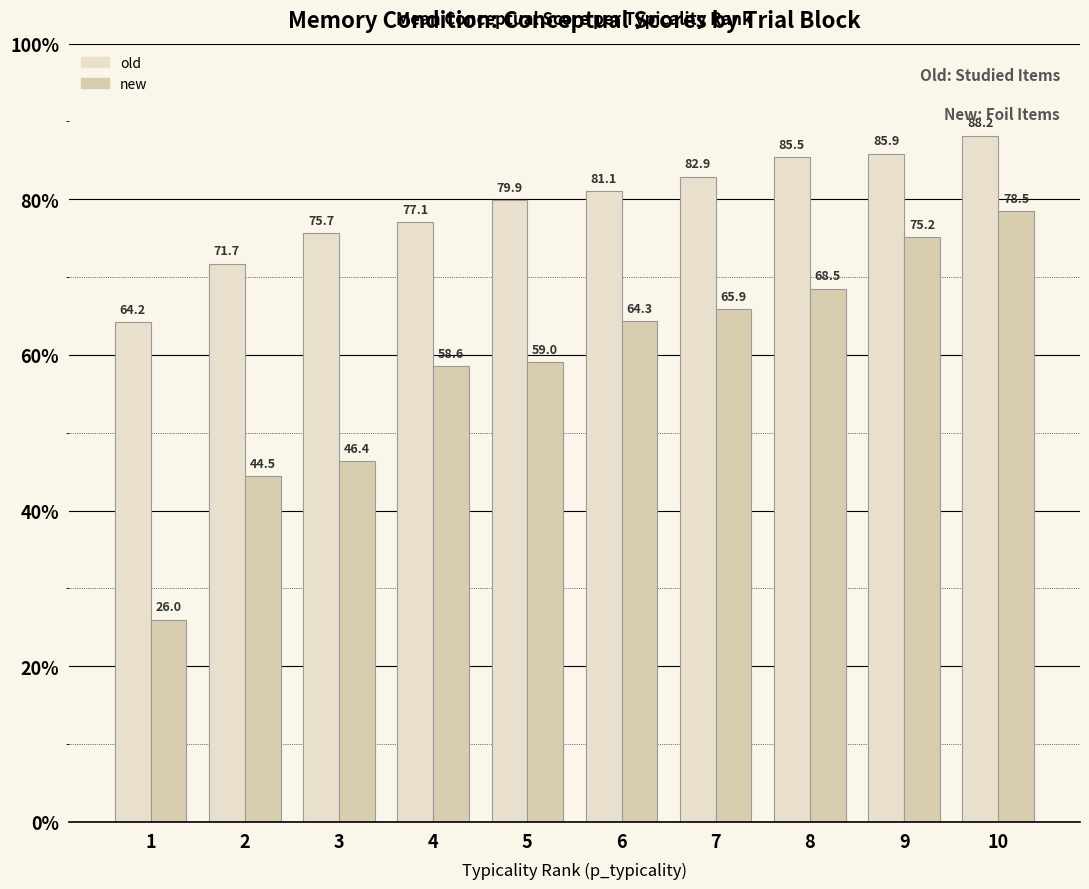

The value of old at 7 is 28.6. True or false?

False